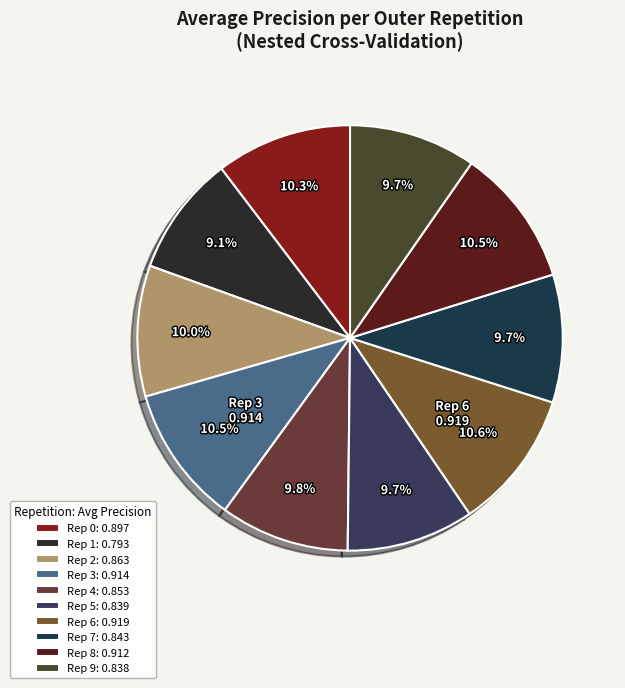

To the nearest percent, what is the difference between the largest and smallest slice percentages?

1%